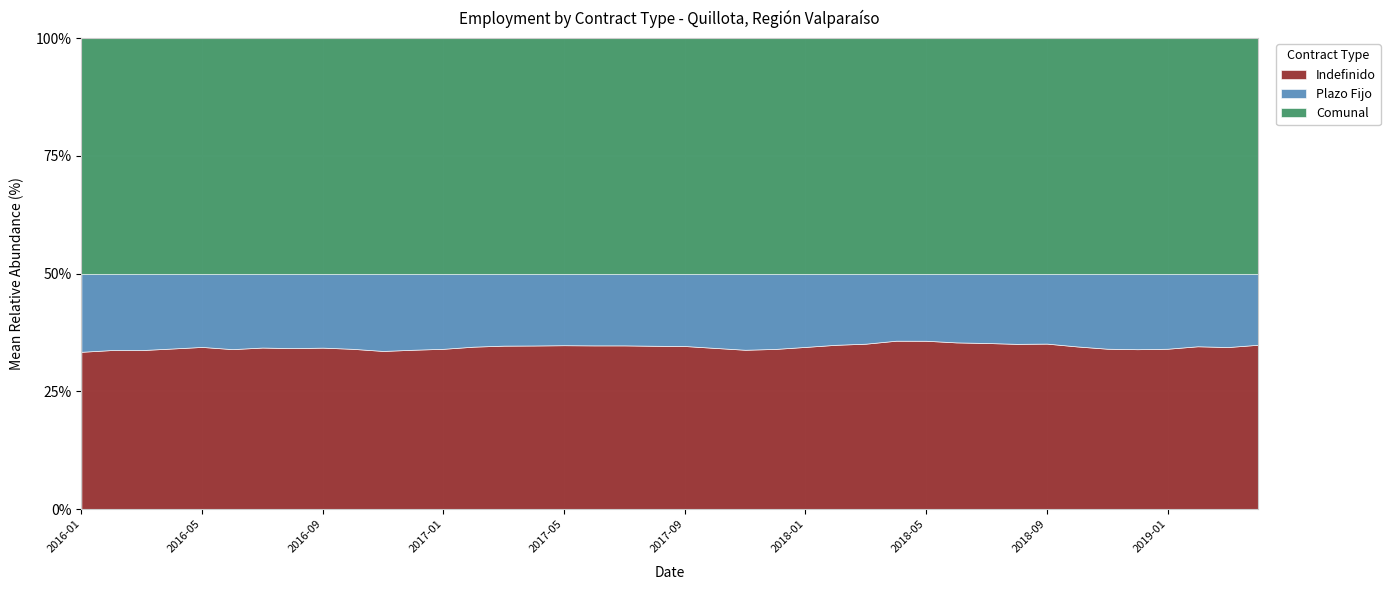

Reading right to left, extract all data points from this chart.

Indefinido: 2019-04=12833	2019-03=12669	2019-02=12659	2019-01=12558	2018-12=12491	2018-11=12488	2018-10=12136	2018-09=12067	2018-08=12093	2018-07=12055	2018-06=11947	2018-05=12081	2018-04=12189	2018-03=11953	2018-02=11899	2018-01=11921	2017-12=11728	2017-11=11744	2017-10=11539	2017-09=11472	2017-08=11430	2017-07=11411	2017-06=11288	2017-05=11276	2017-04=11135	2017-03=11106	2017-02=12328	2017-01=12246	2016-12=12217	2016-11=12673	2016-10=14069	2016-09=14042	2016-08=13928	2016-07=13952	2016-06=13707	2016-05=13582	2016-04=13561	2016-03=13435	2016-02=13305	2016-01=13407
Plazo Fijo: 2019-04=5553	2019-03=5738	2019-02=5646	2019-01=5879	2018-12=5903	2018-11=5844	2018-10=5429	2018-09=5100	2018-08=5137	2018-07=5032	2018-06=4927	2018-05=4816	2018-04=4854	2018-03=5060	2018-02=5155	2018-01=5385	2017-12=5511	2017-11=5610	2017-10=5316	2017-09=5090	2017-08=5046	2017-07=5001	2017-06=4947	2017-05=4924	2017-04=4890	2017-03=4891	2017-02=5541	2017-01=5741	2016-12=5833	2016-11=6194	2016-10=6601	2016-09=6434	2016-08=6445	2016-07=6382	2016-06=6467	2016-05=6137	2016-04=6323	2016-03=6454	2016-02=6392	2016-01=6660
Comunal: 2019-04=18386	2019-03=18407	2019-02=18305	2019-01=18437	2018-12=18394	2018-11=18332	2018-10=17565	2018-09=17167	2018-08=17230	2018-07=17087	2018-06=16874	2018-05=16897	2018-04=17043	2018-03=17013	2018-02=17054	2018-01=17306	2017-12=17239	2017-11=17354	2017-10=16855	2017-09=16562	2017-08=16476	2017-07=16412	2017-06=16235	2017-05=16200	2017-04=16025	2017-03=15997	2017-02=17869	2017-01=17987	2016-12=18050	2016-11=18867	2016-10=20670	2016-09=20476	2016-08=20373	2016-07=20334	2016-06=20174	2016-05=19719	2016-04=19884	2016-03=19889	2016-02=19697	2016-01=20067